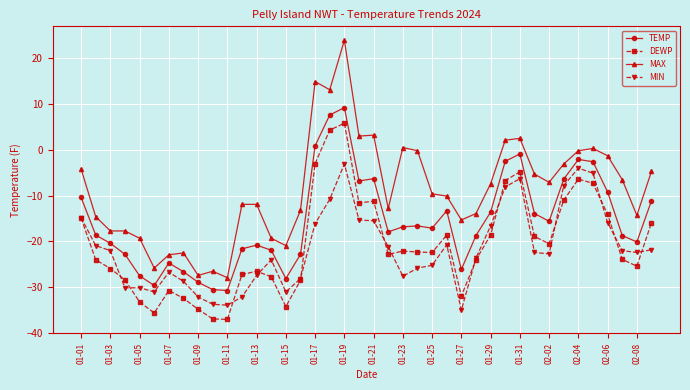

True or false: MAX and TEMP cross at least once.

False